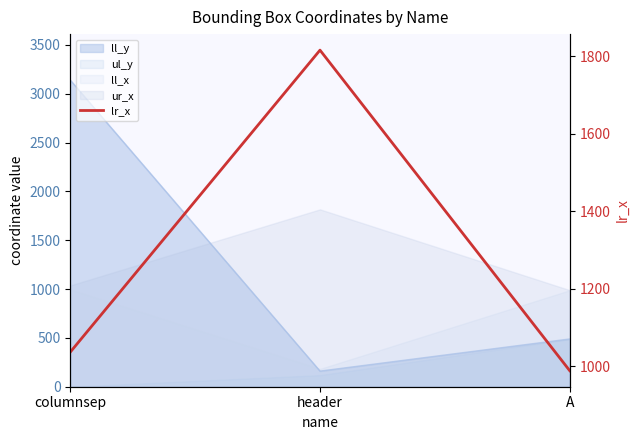

The chart shows a value of 1816 at header. True or false?

True